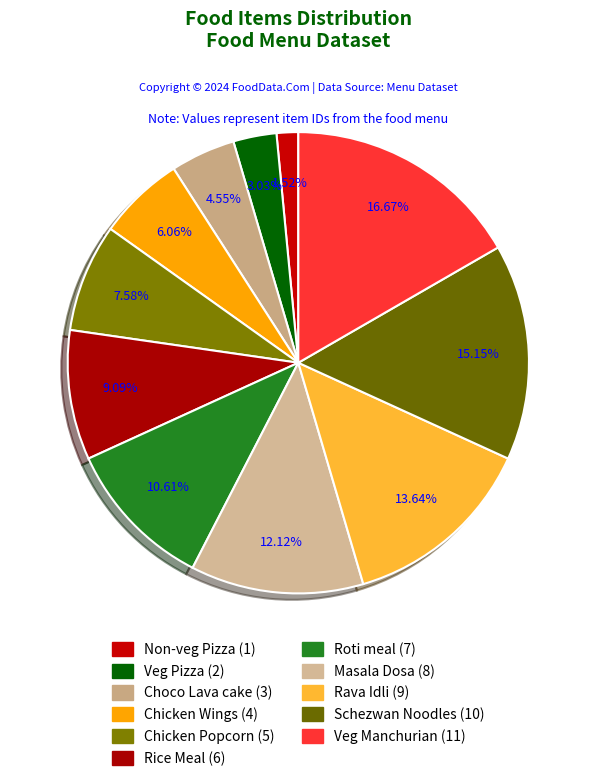

What is the change in value from Chicken Wings to Rava Idli?

+5